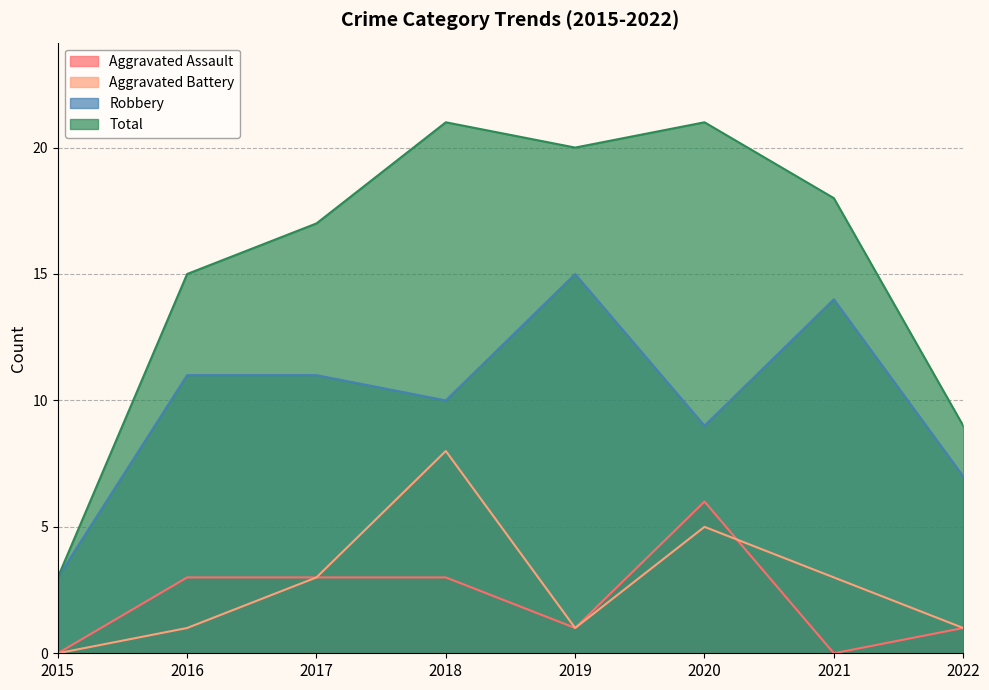

How many interior local peaks does the Aggravated Assault series have?

1